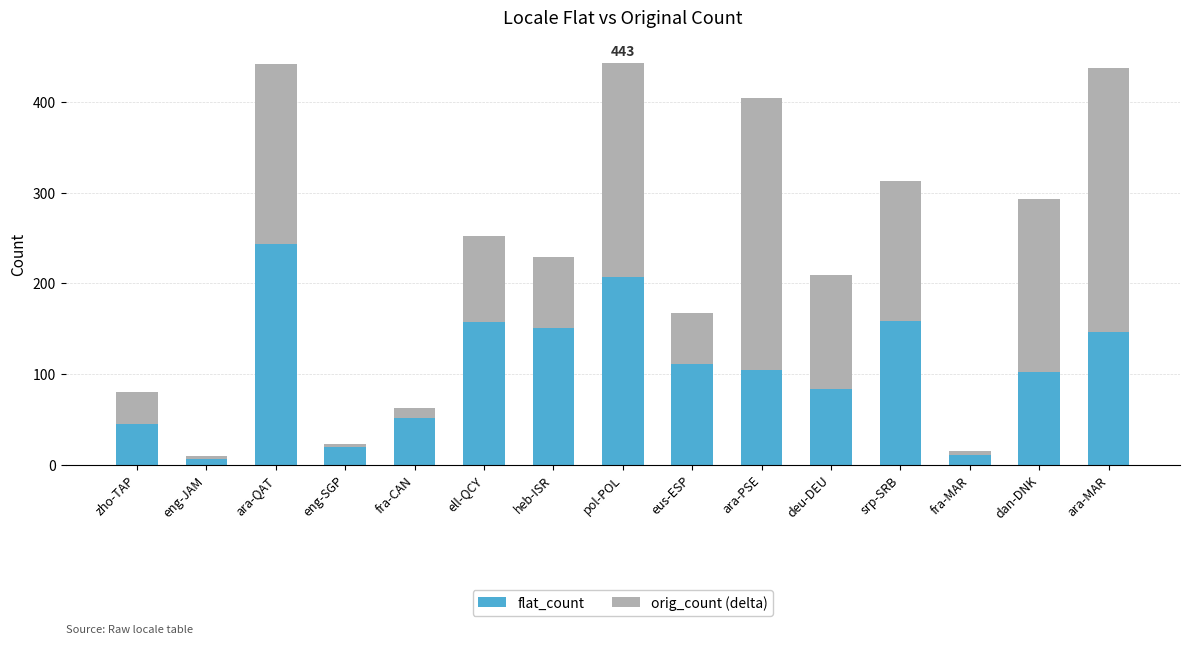

What is the difference between the second highest and second lowest values in the flat_count series?

196